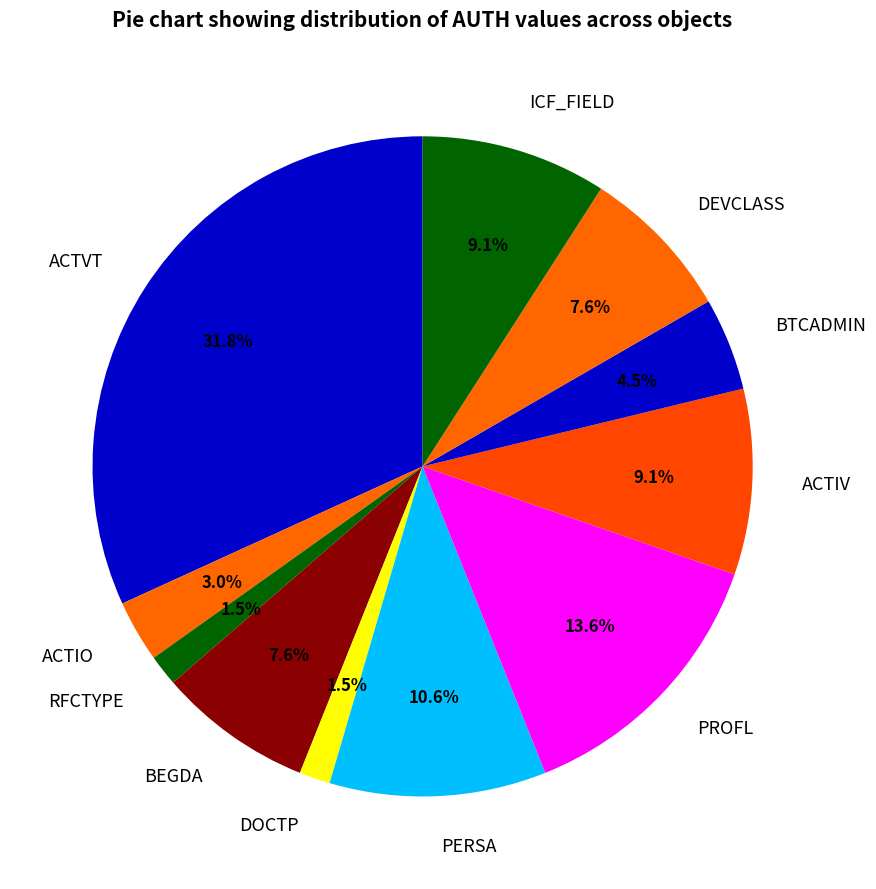

What is the ratio of the value at ACTVT to the value at DEVCLASS?

4.2